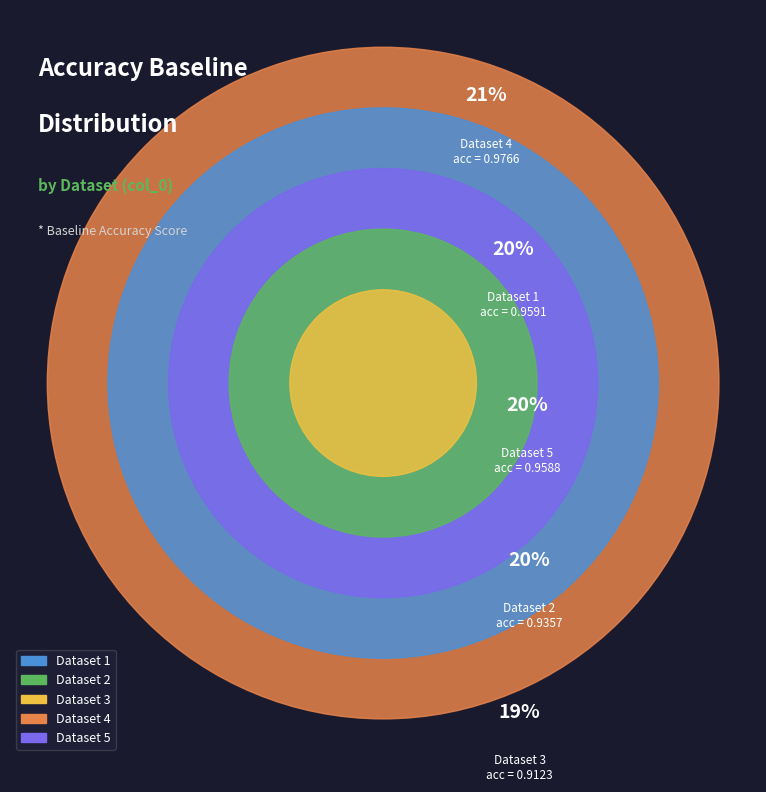

Is 5 the majority of the pie?

No